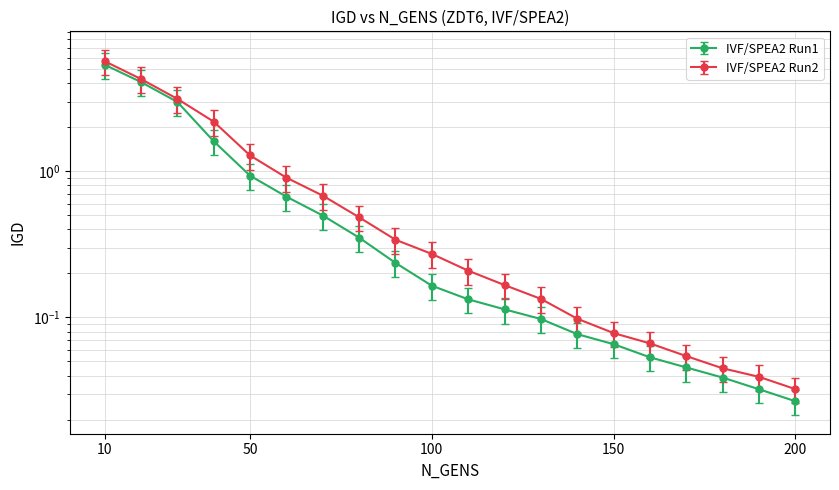

At which category does the chart reach its minimum across all series?

200